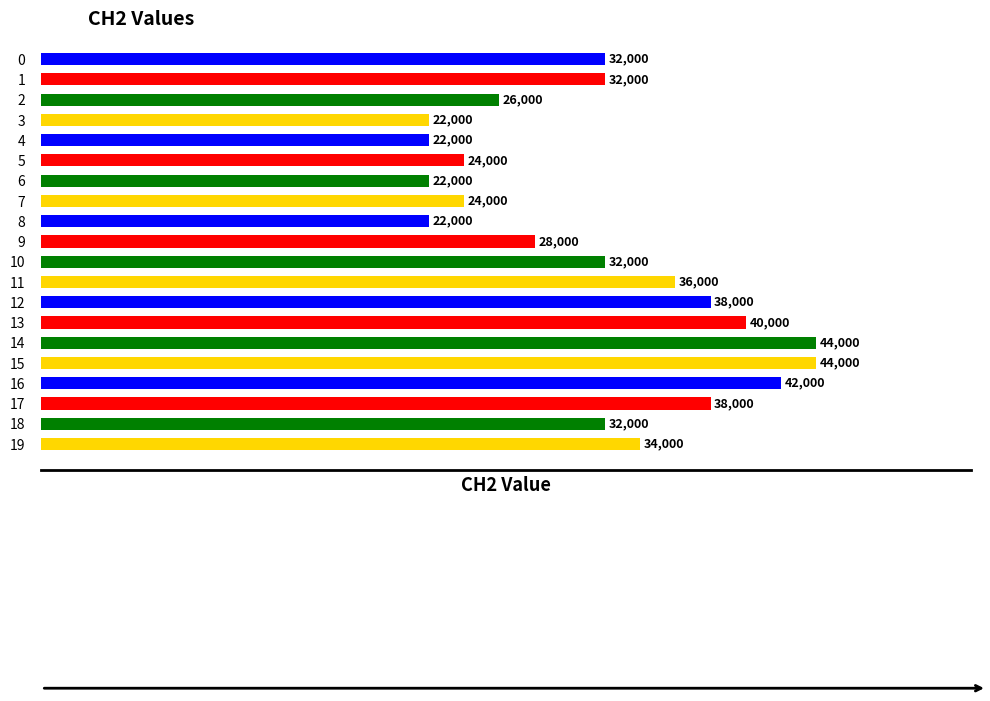

Reading top to bottom, what are all the values shown in this chart?

32000	32000	26000	22000	22000	24000	22000	24000	22000	28000	32000	36000	38000	40000	44000	44000	42000	38000	32000	34000